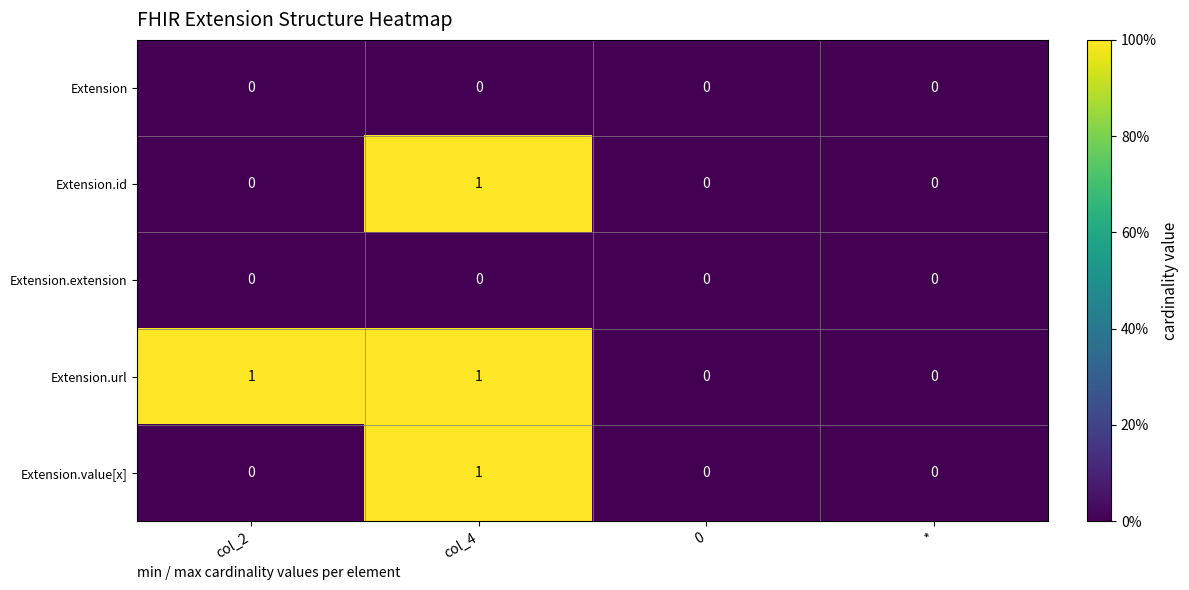

What is the greatest value displayed?

1